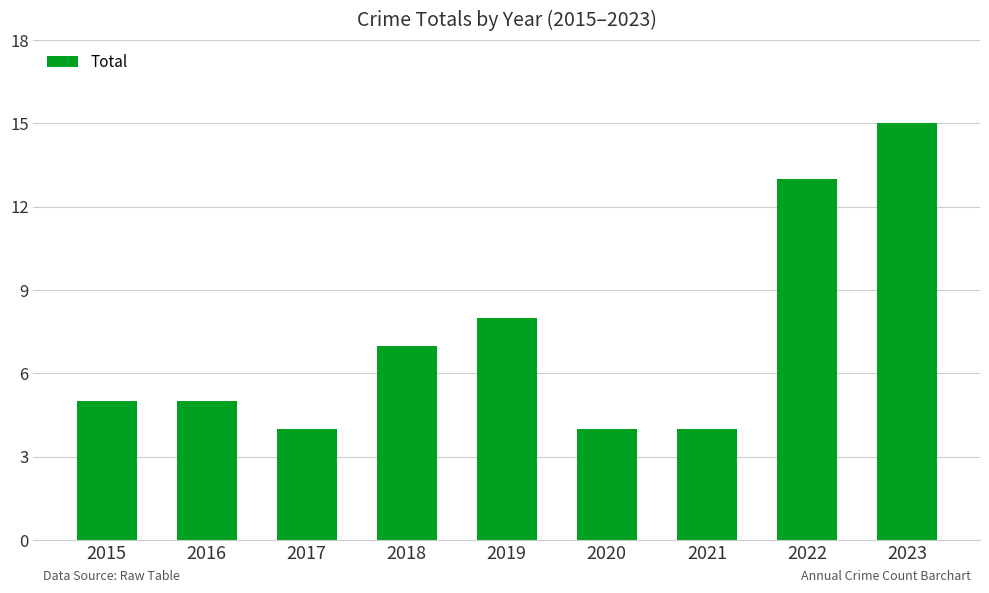

Is it true that the value at 2019 is 8?

True